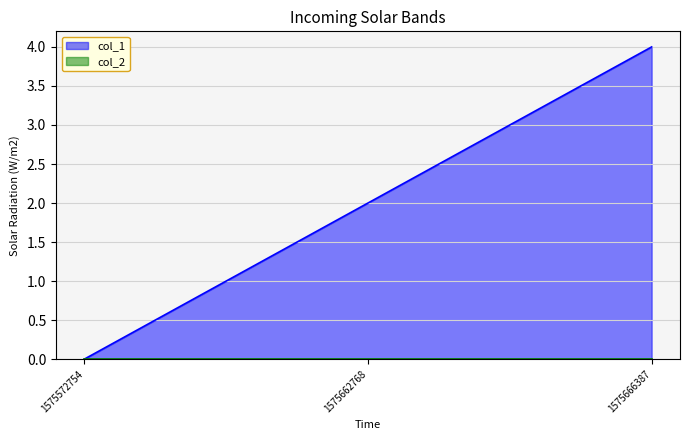

Which category has the highest value across all series?

1575666387